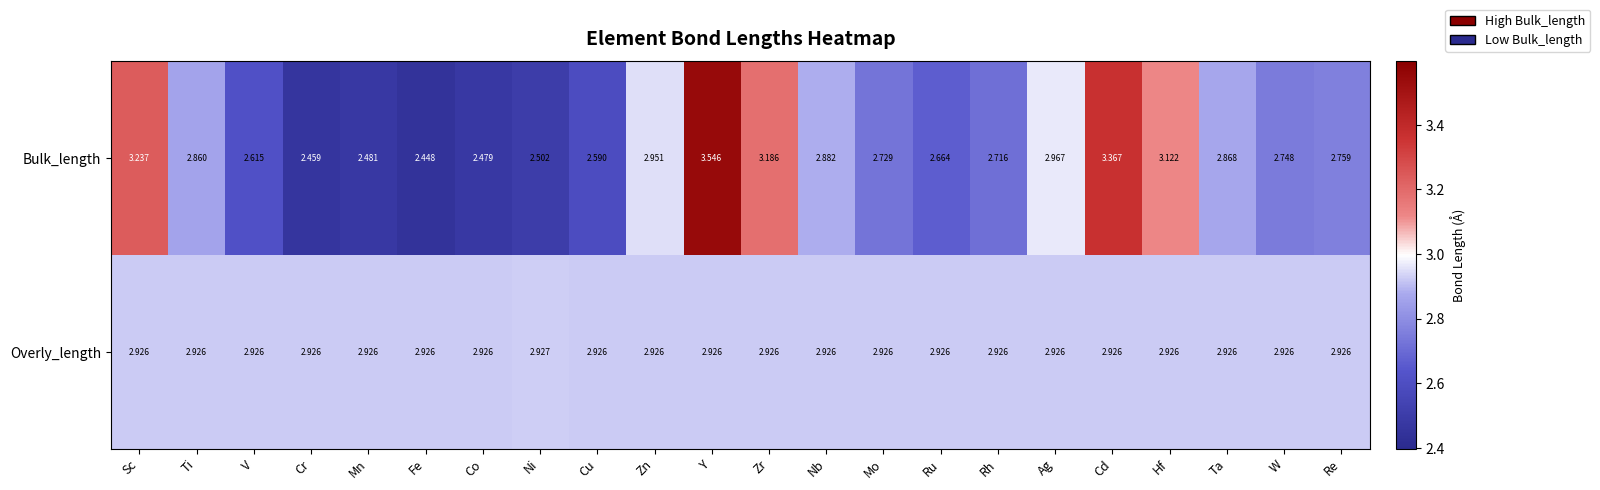

At which category is the sum across all series the highest?

Y